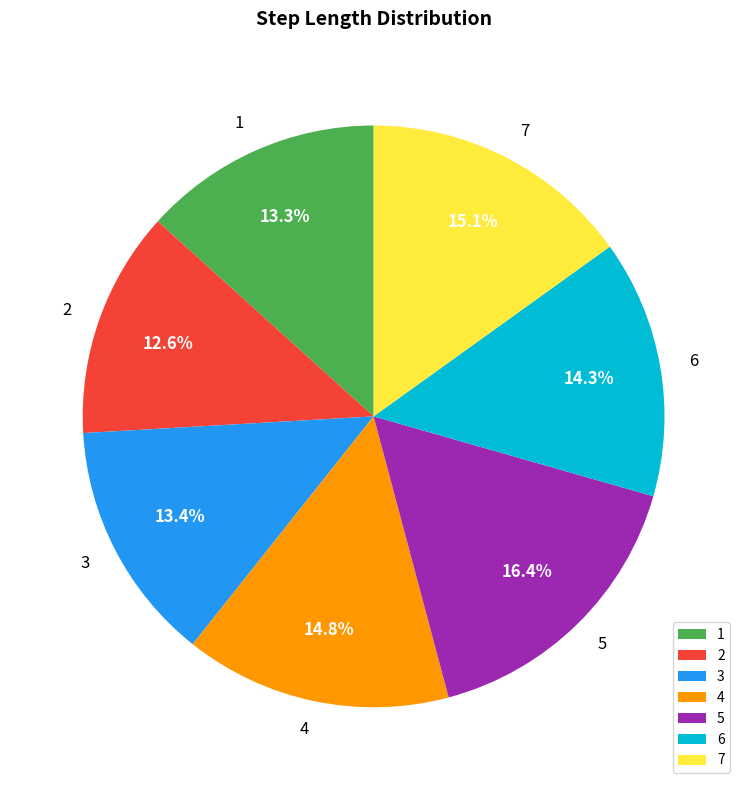

True or false: 3 accounts for 13% of the total.

True